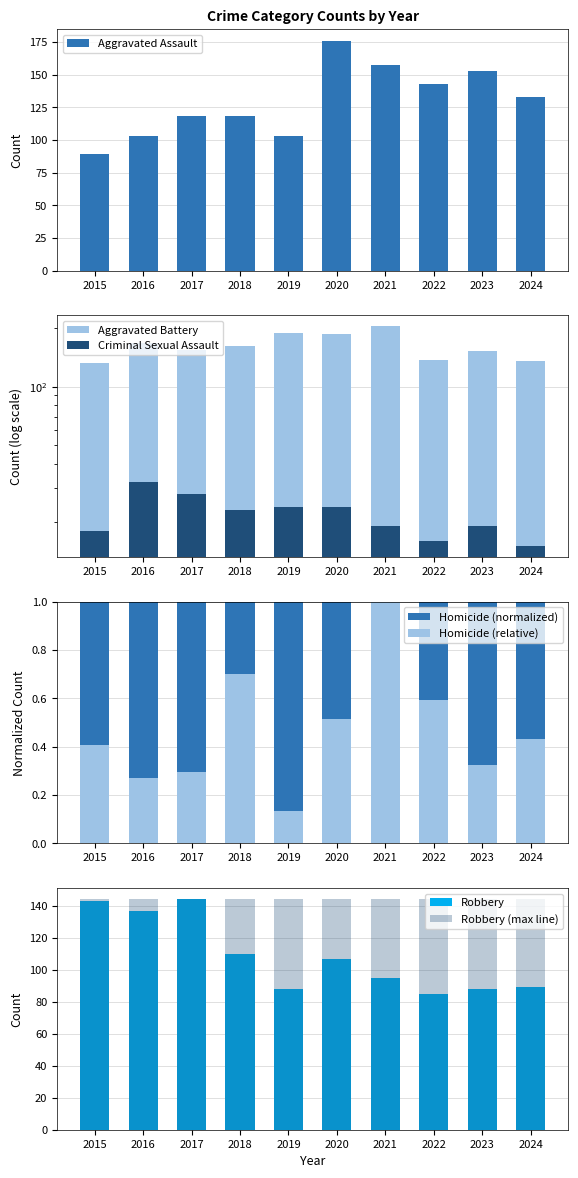

What is the minimum value for Criminal Sexual Assault?

15.0